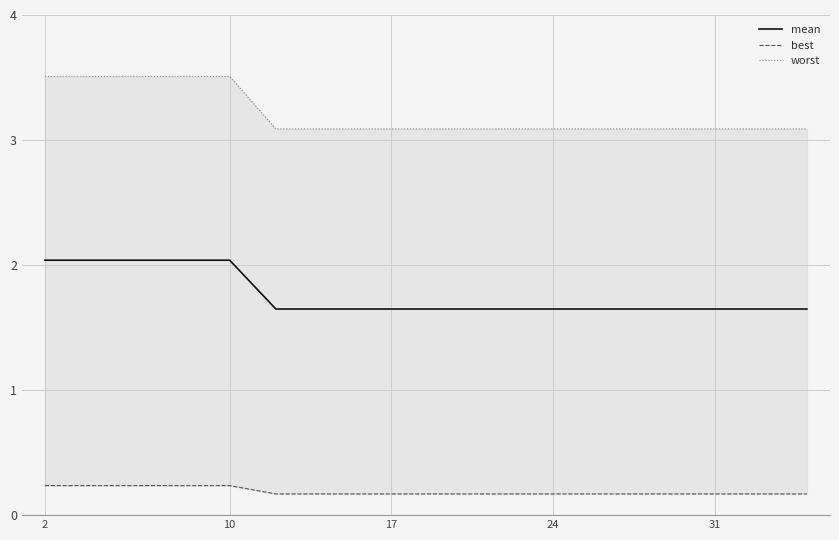

What is the greatest value displayed?

3.5